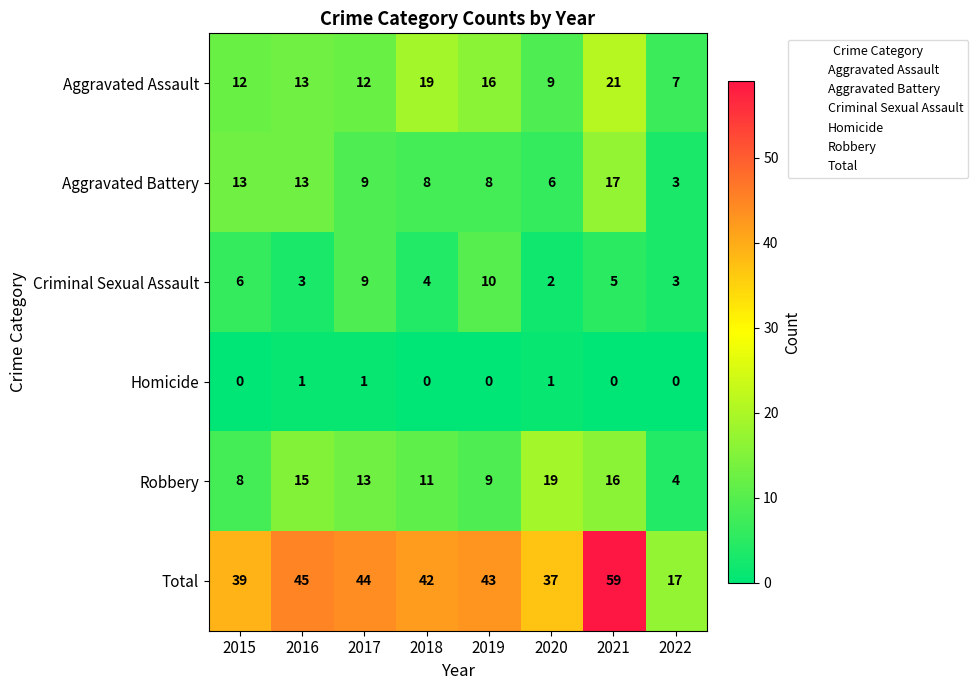

What is the sum of all Robbery values?

95